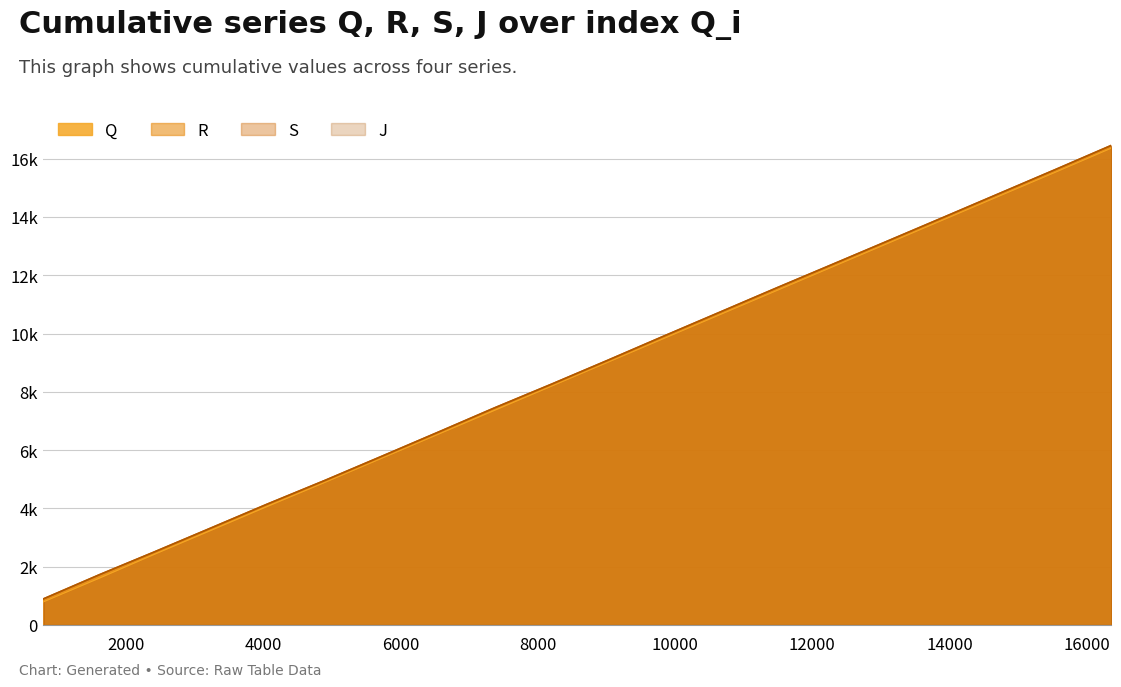

What are all the series names shown in the legend?

Q, R, S, J